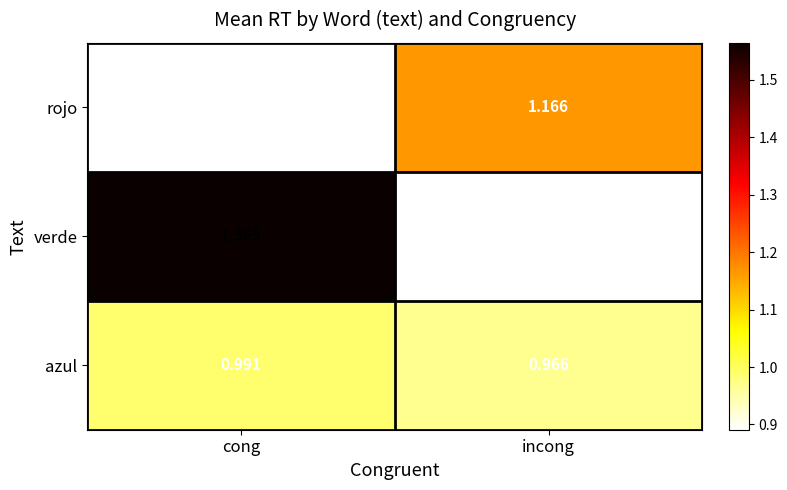

Which series has the widest spread of values?

verde